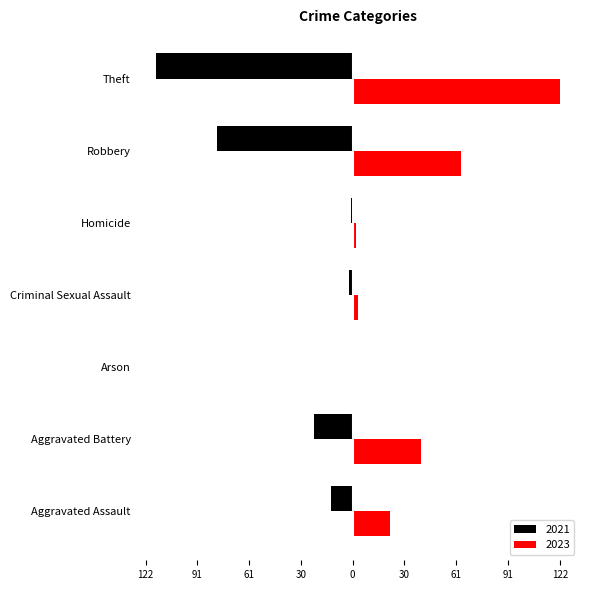

What are all the series names shown in the legend?

2021, 2023